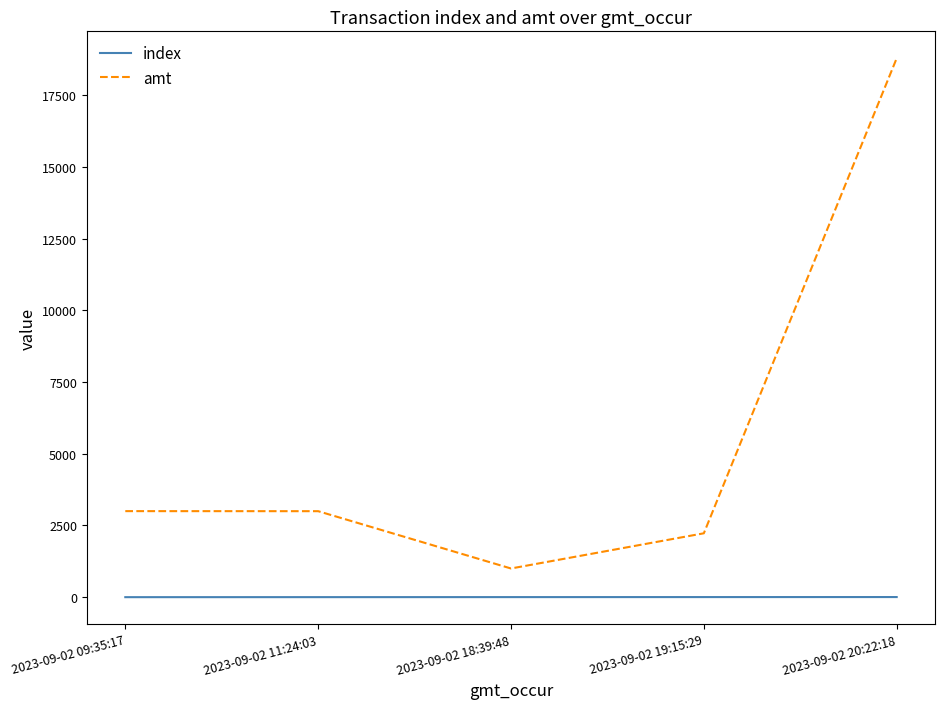

List the series in order of their overall mean, lowest first.

index, amt